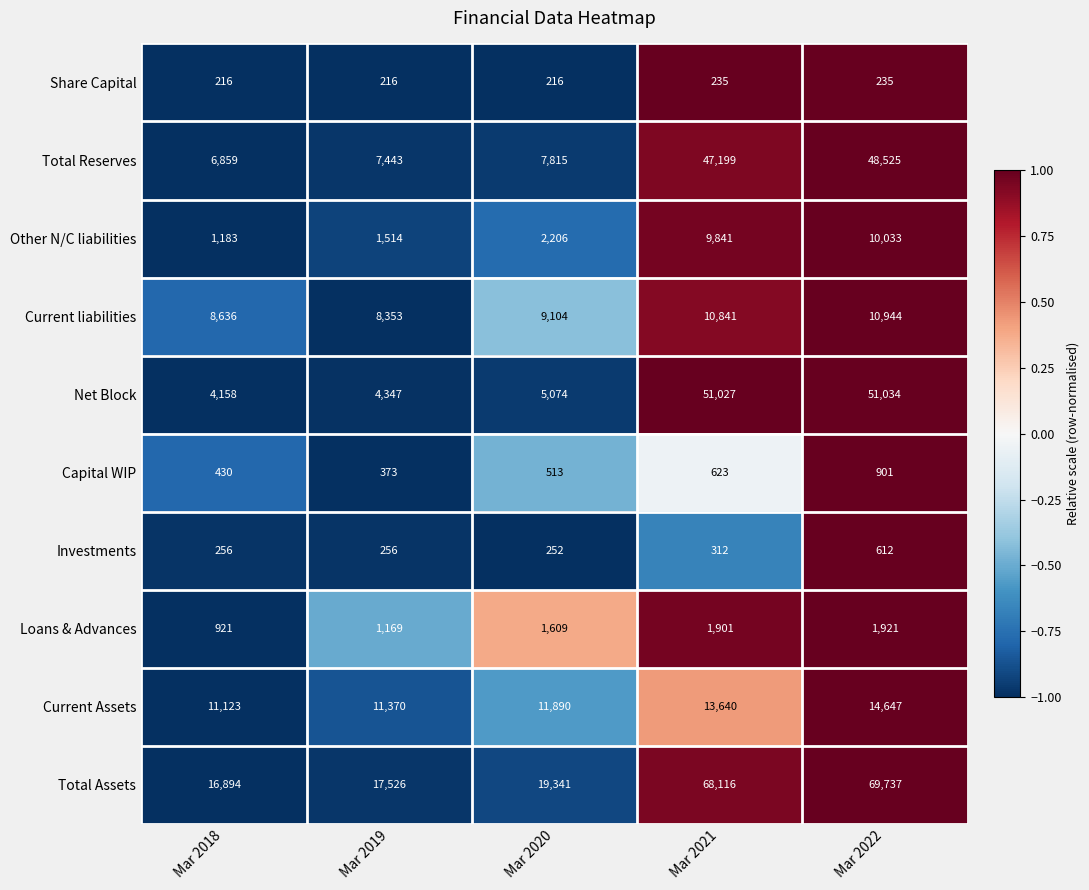

Which label corresponds to the largest value in the chart?

Mar 2022